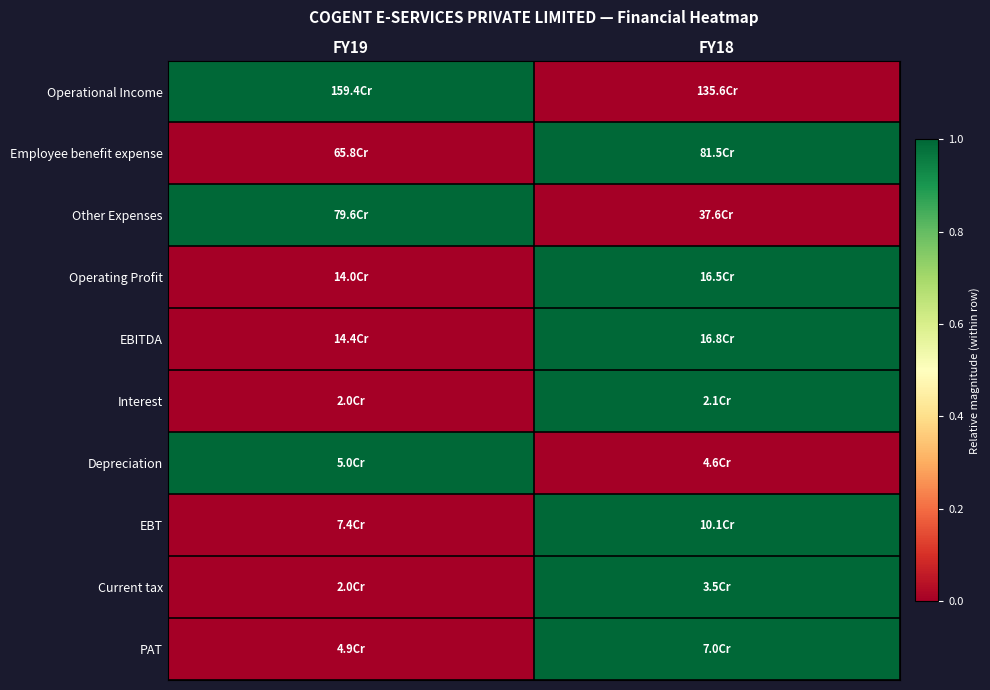

At how many categories does at least one series exceed 0?

2